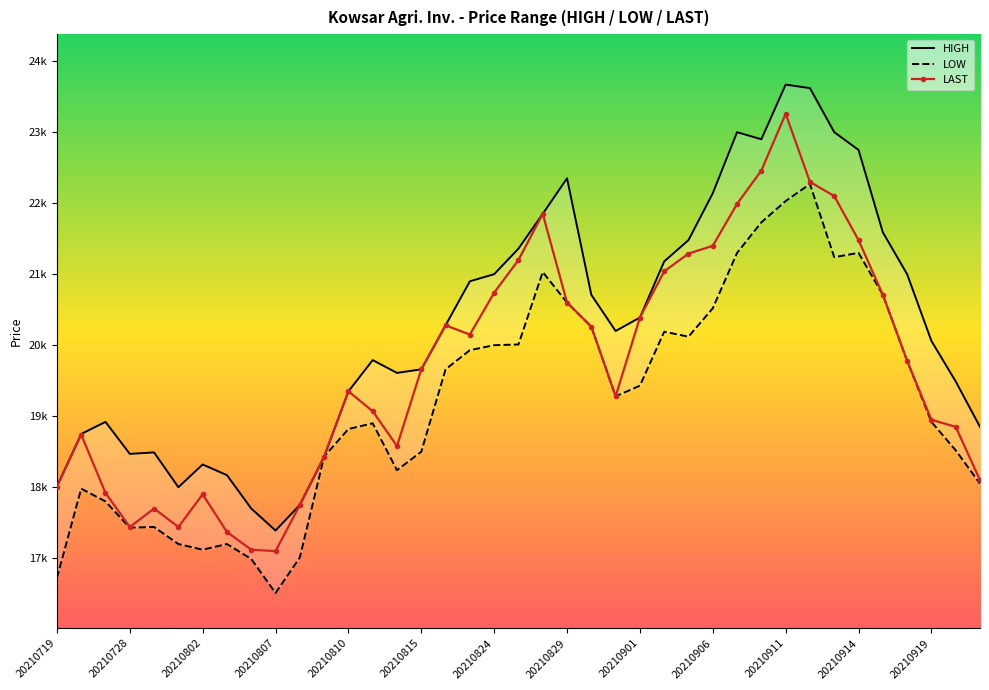

Rank the series at 20210901 from lowest to highest value.

LOW, HIGH, LAST